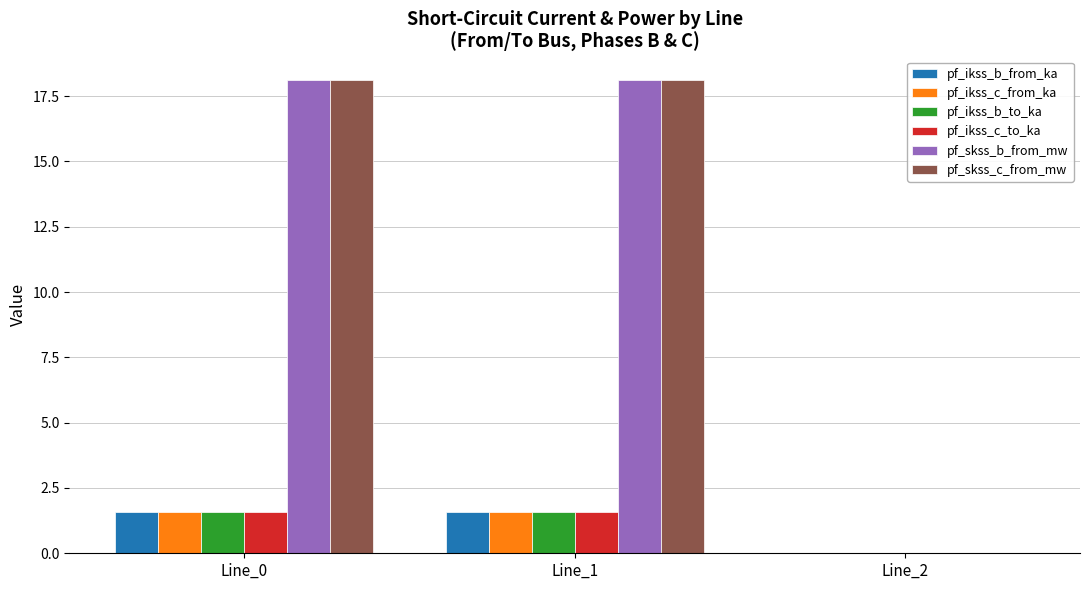

What is the greatest value displayed?

18.1